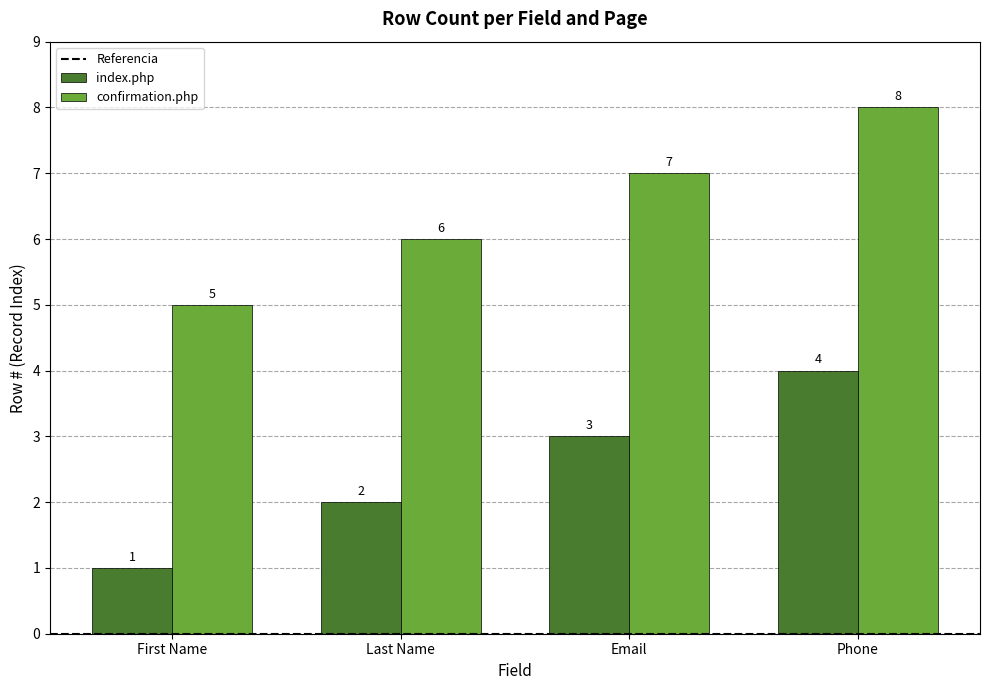

What value does the index.php series have at First Name?

1